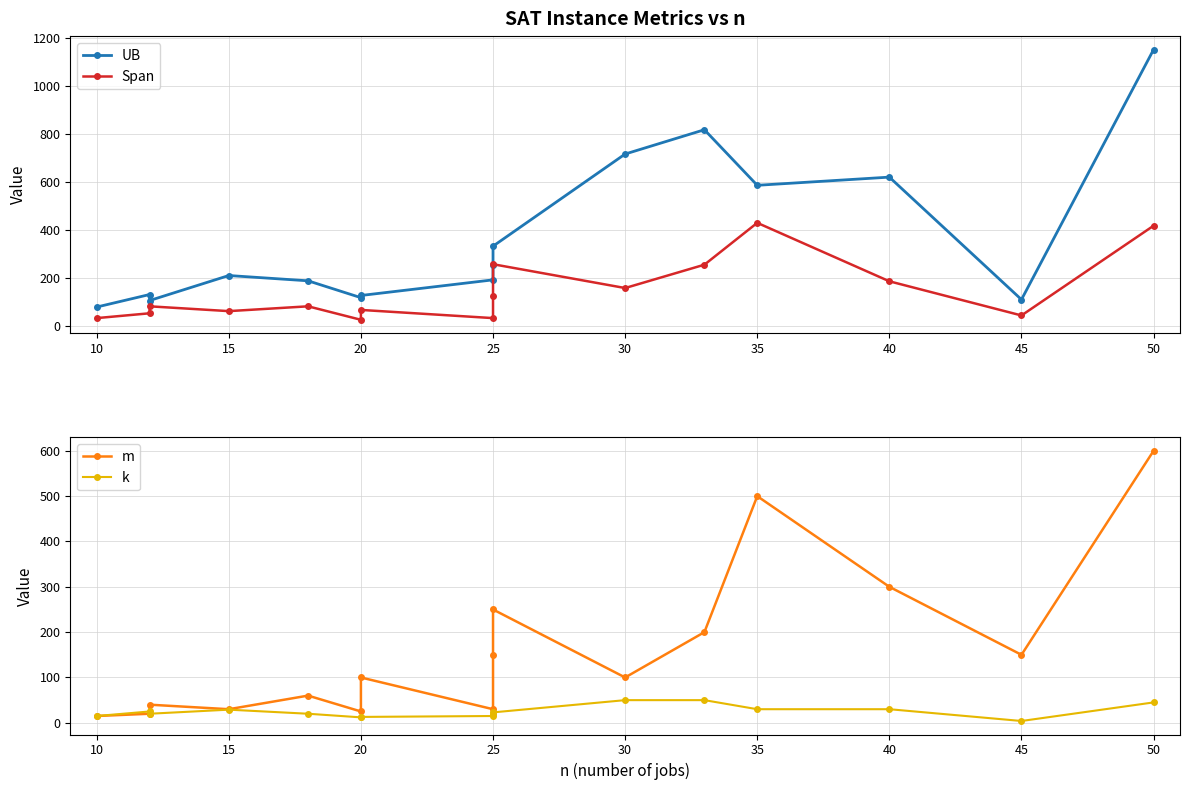

Rank the series by their maximum value, from highest to lowest.

UB, m, Span, k